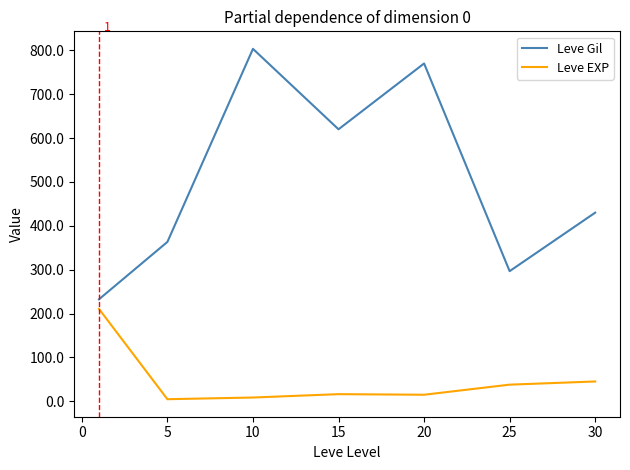

What is the greatest value displayed?

803.3